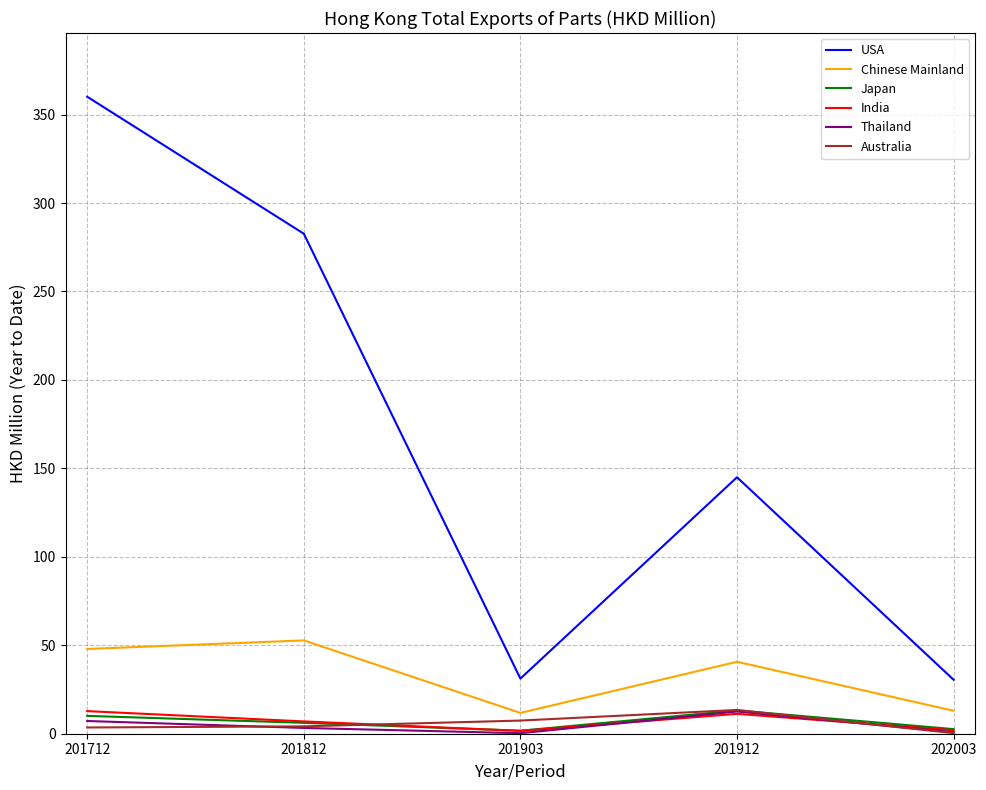

True or false: Australia and USA intersect in this chart.

False